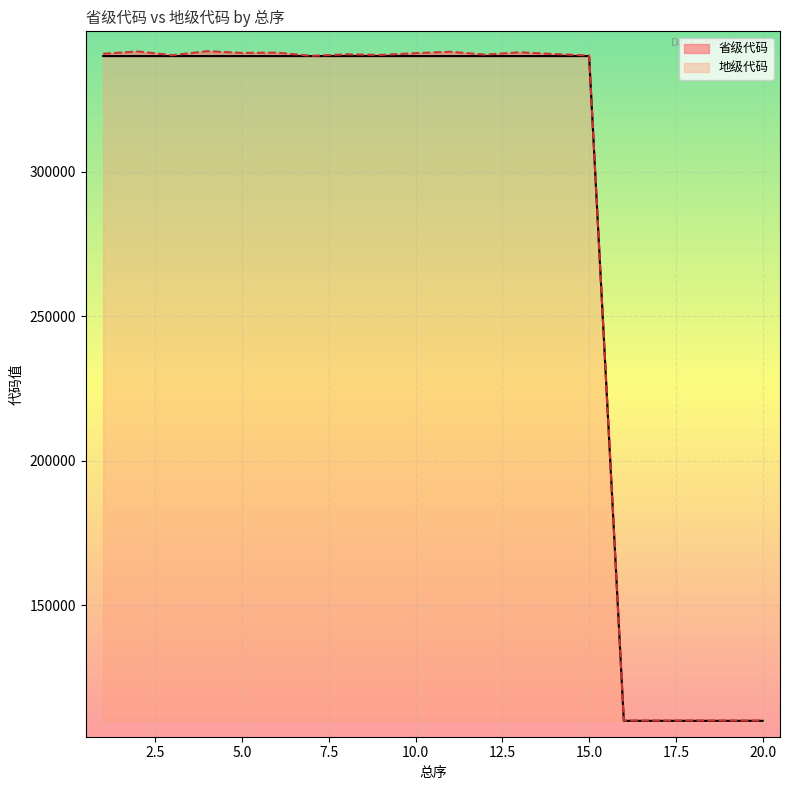

The 省级代码 series shows 535014 at 12. True or false?

False